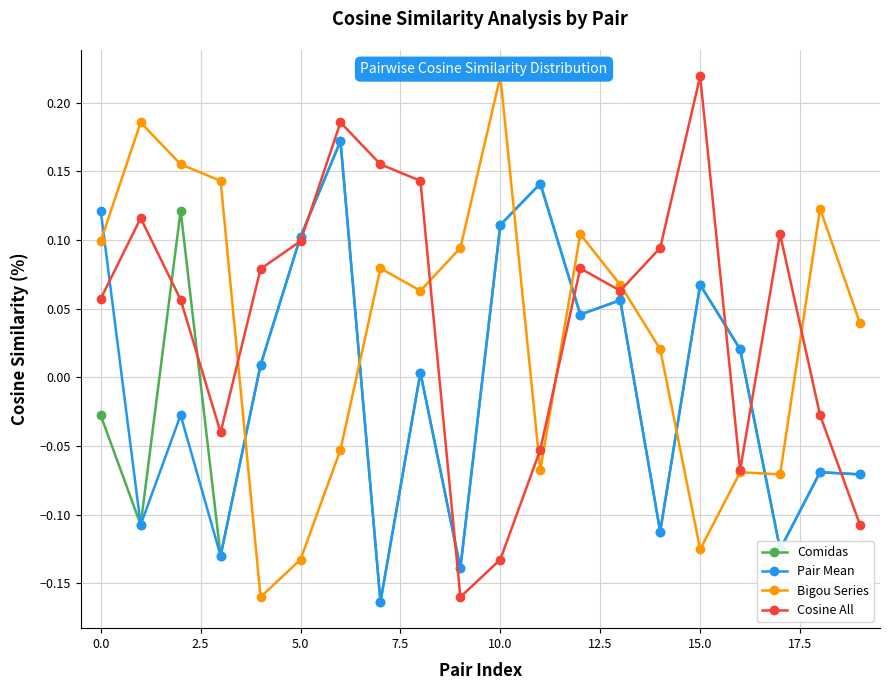

How many times do Bigou Series and Pair Mean cross each other?

7